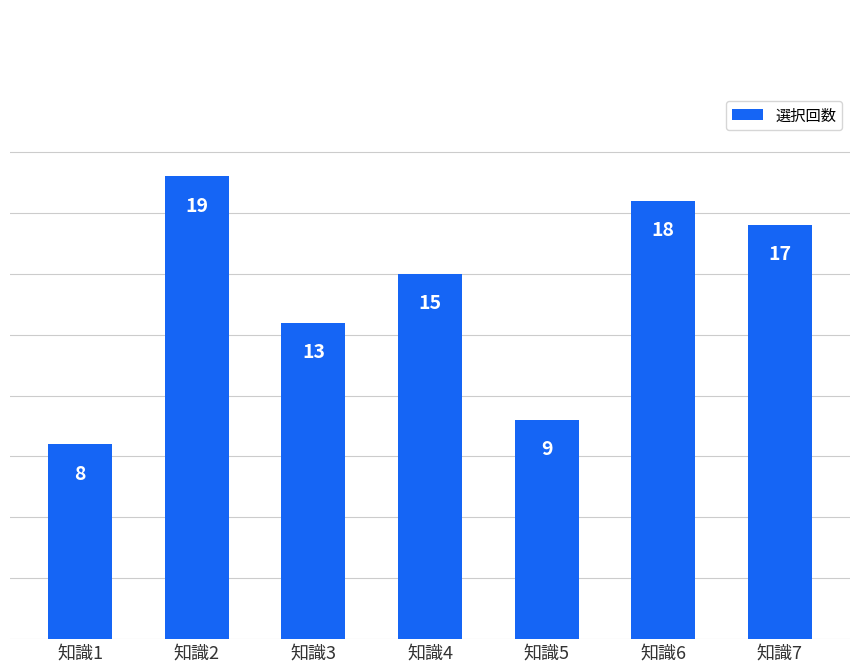

Reading left to right, transcribe all the data shown in this chart.

知識1=8	知識2=19	知識3=13	知識4=15	知識5=9	知識6=18	知識7=17